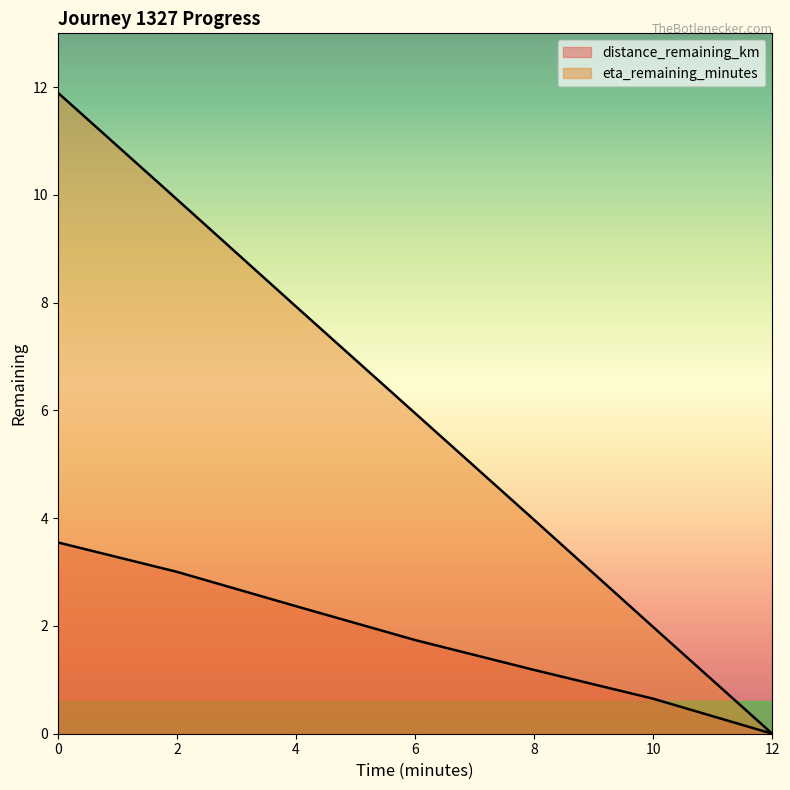

The distance_remaining_km series shows 5.2 at 2.0. True or false?

False